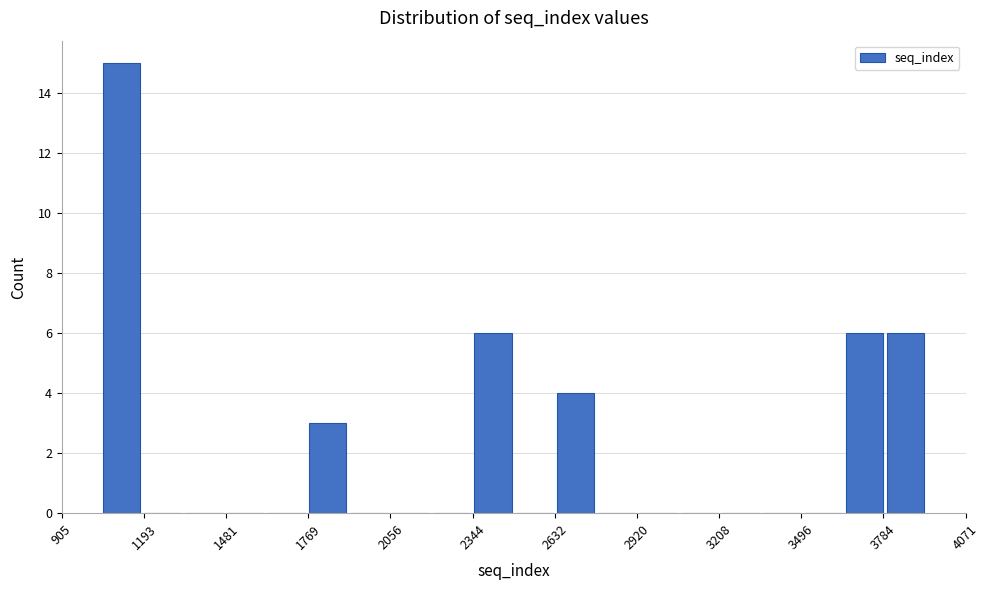

Read against the x-axis, roughly where is the centre of the tallest bar?

1100